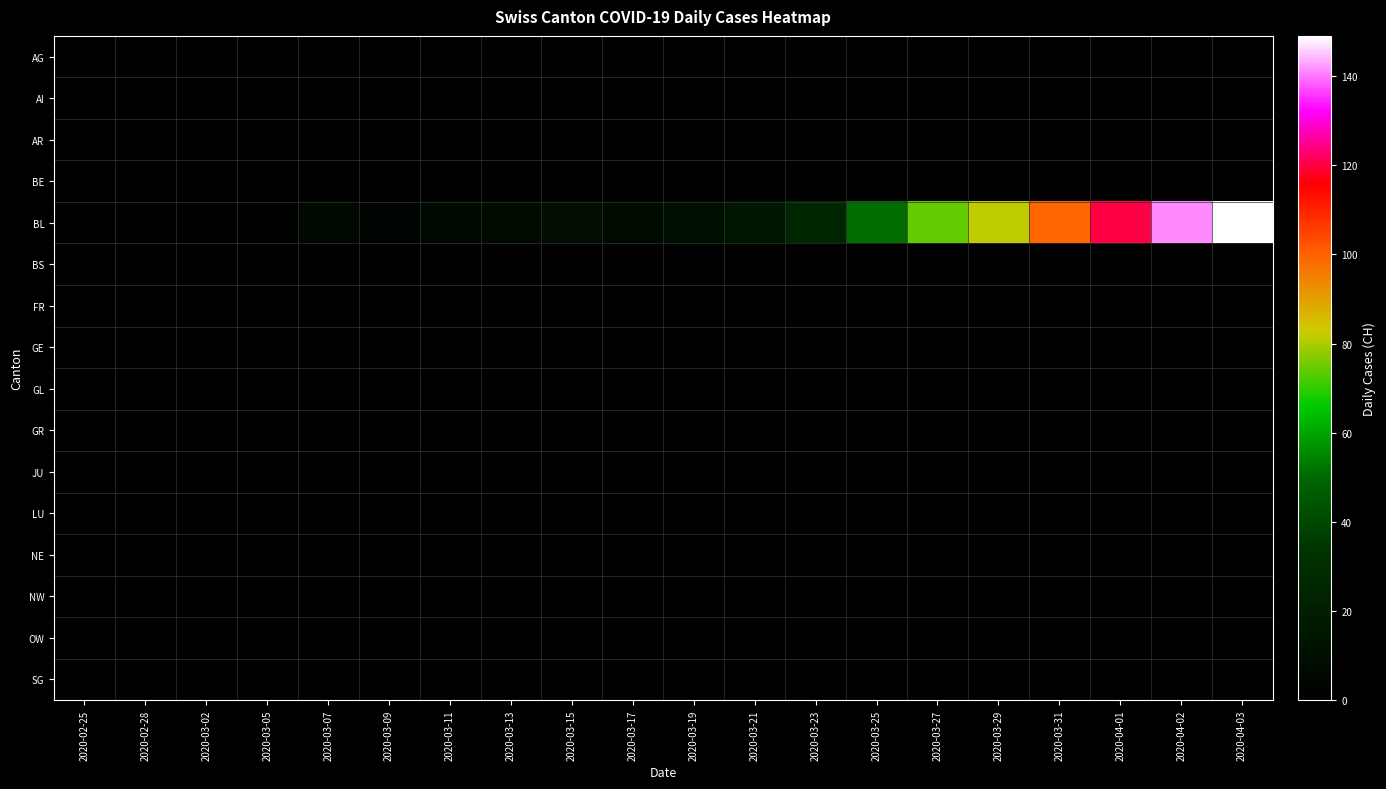

At 2020-04-02, list the series in order from smallest to largest.

AG, AI, AR, BE, BS, FR, GE, GL, GR, JU, LU, NE, NW, OW, SG, BL